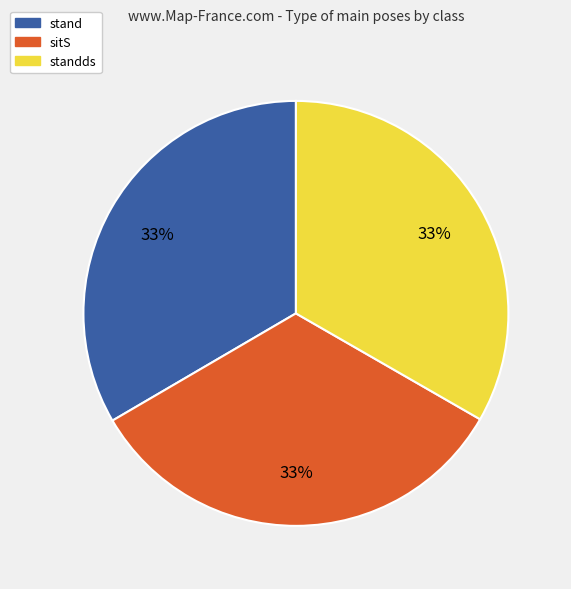

To the nearest percent, what percentage of the pie is sitS?

33%